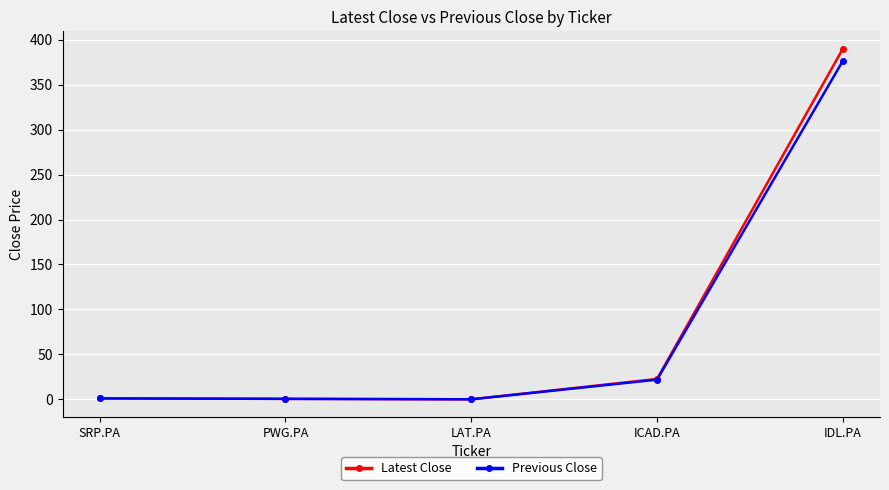

At how many categories does at least one series exceed 253?

1